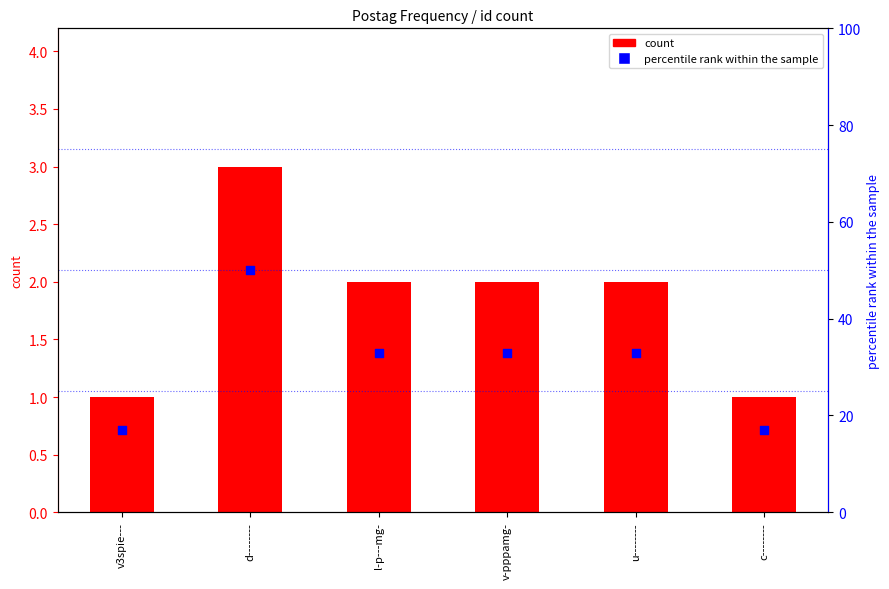

What are all the series names shown in the legend?

count, percentile rank within the sample